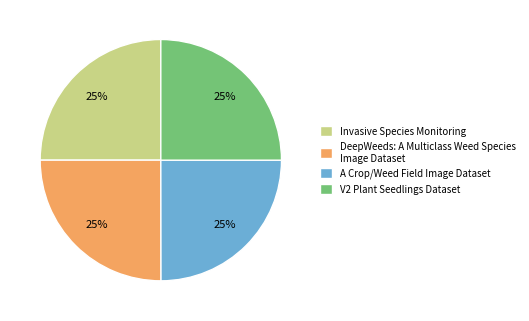

To the nearest percent, what percentage of the pie is DeepWeeds: A Multiclass Weed Species Image Dataset?

25%